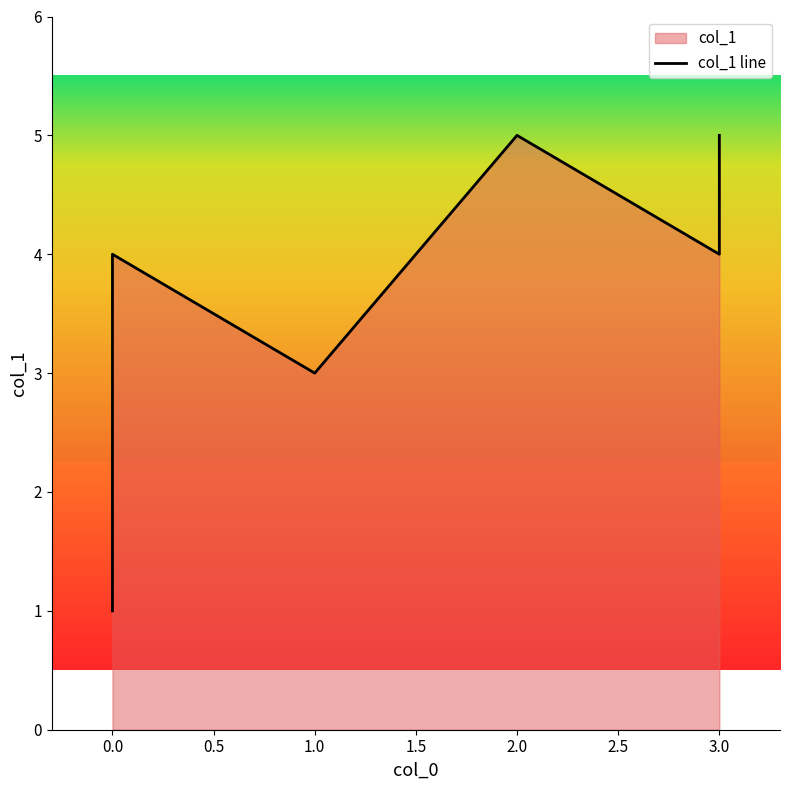

Does the chart display data point markers on the line(s)?

No